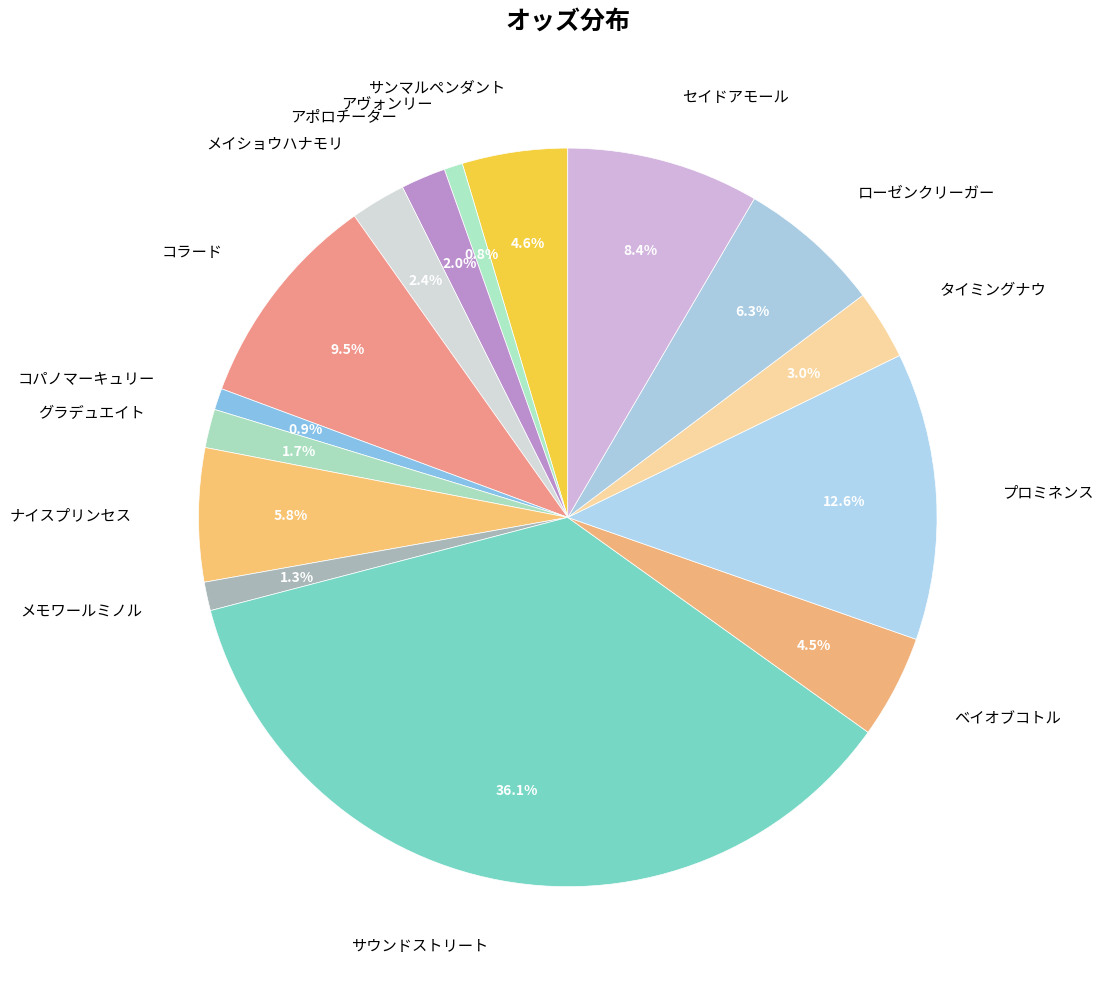

Which has a higher value, ベイオブコトル or アポロチーター?

ベイオブコトル